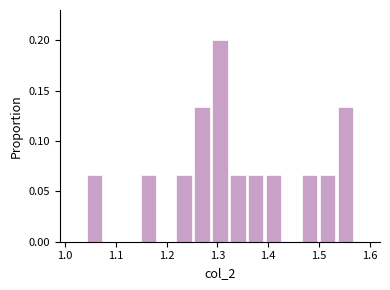

Read against the x-axis, roughly where is the centre of the tallest bar?

1.31